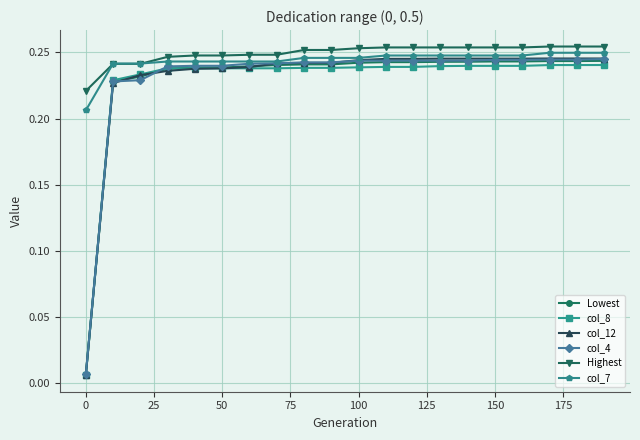

True or false: Highest and col_12 cross at least once.

False